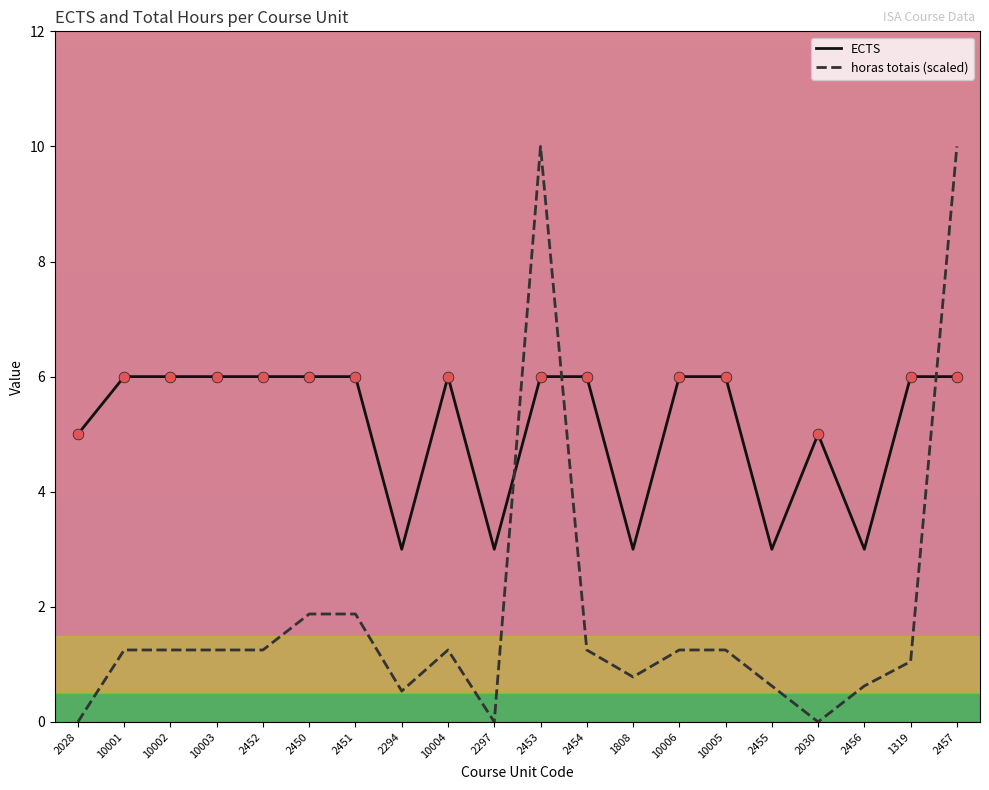

What is the total value across all series at 1808?

3.8